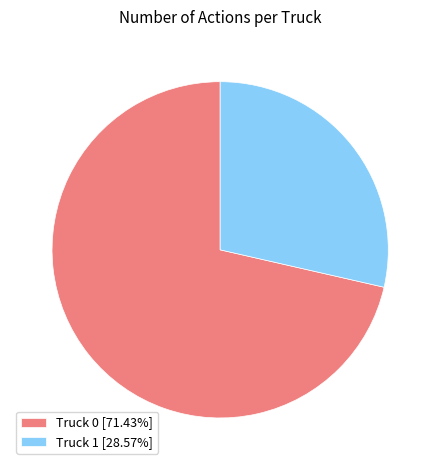

Do Truck 1 [28.57%] and Truck 0 [71.43%] together represent more than half of the pie?

Yes